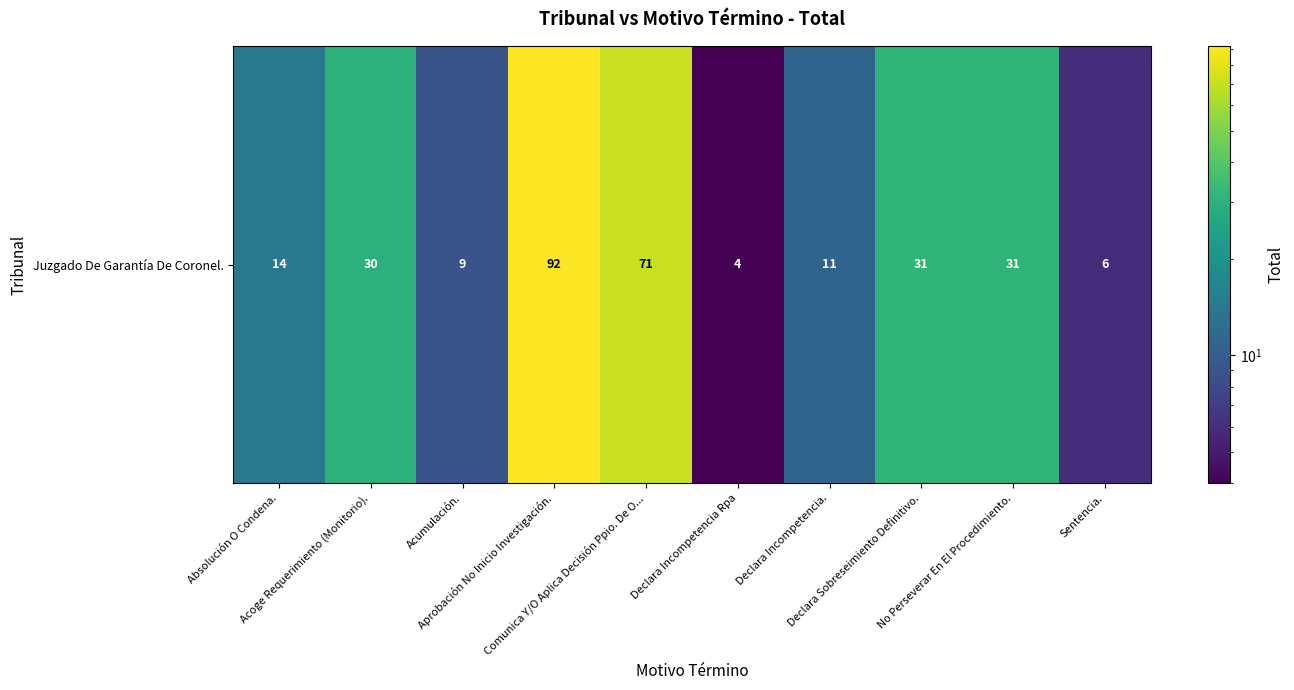

What is the change in value from Declara Incompetencia Rpa to Declara Sobreseimiento Definitivo.?

+27